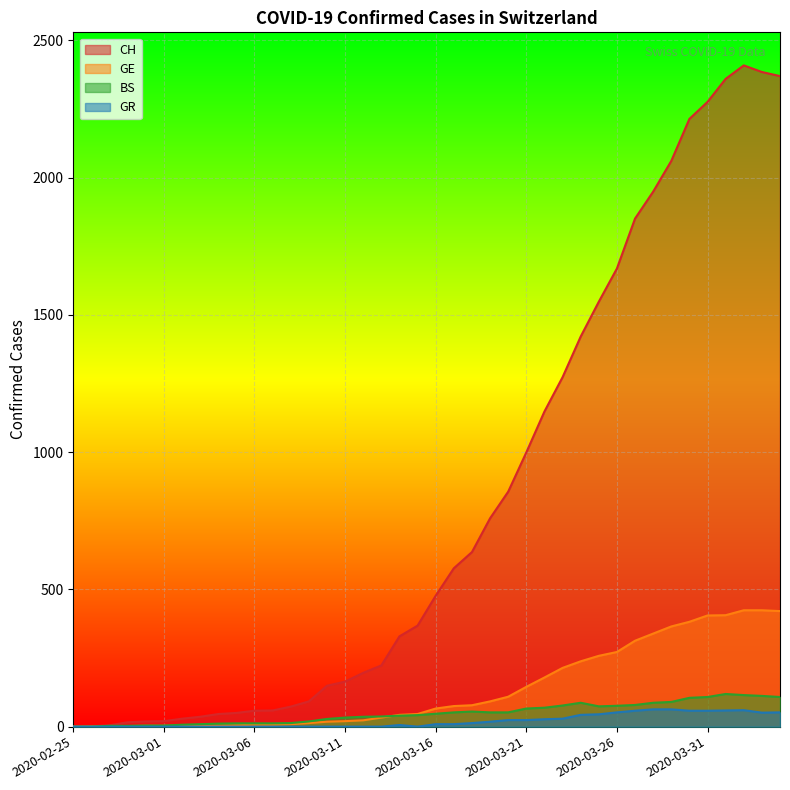

Which has a higher value, 2020-03-30 or 2020-03-29?

2020-03-30